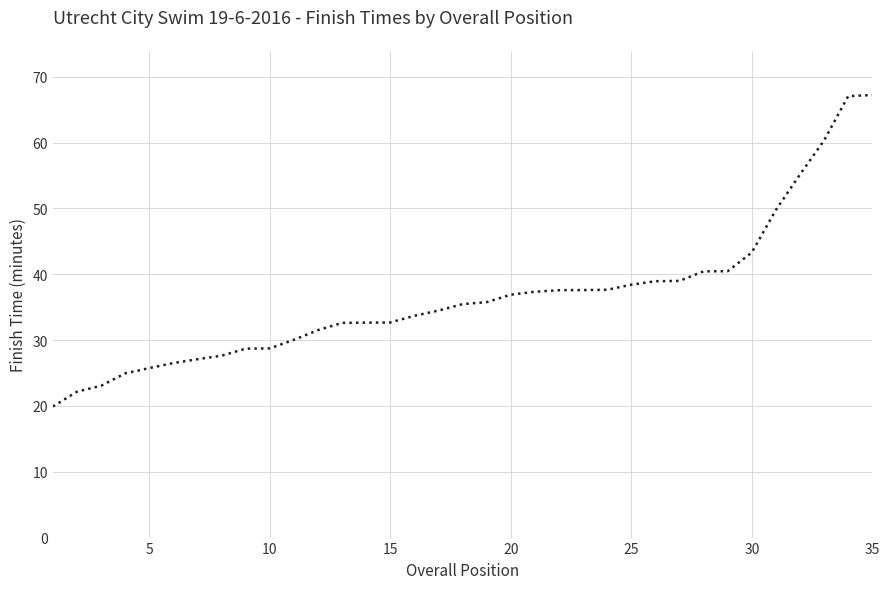

What is the difference between the maximum and minimum values?

47.3